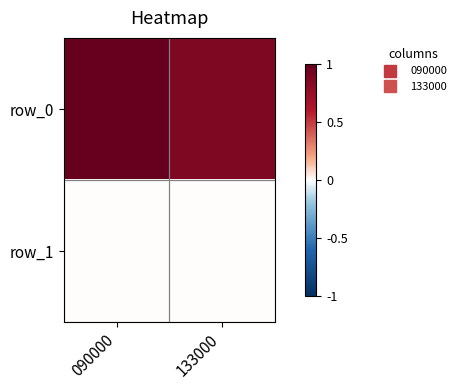

The value of row_1 at 133000 is 0.0. True or false?

True